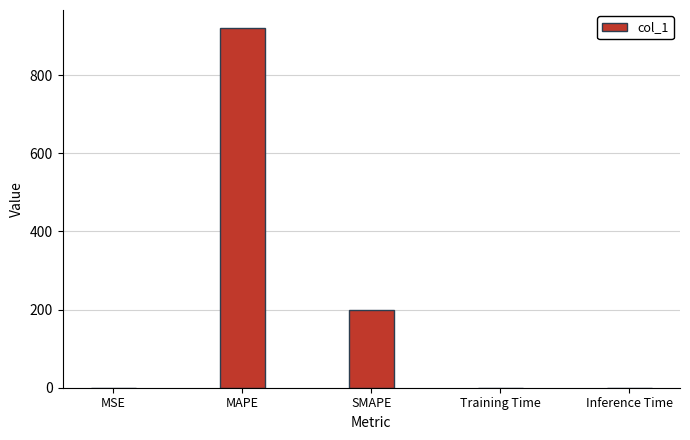

At which label is the value closest to 460?

SMAPE